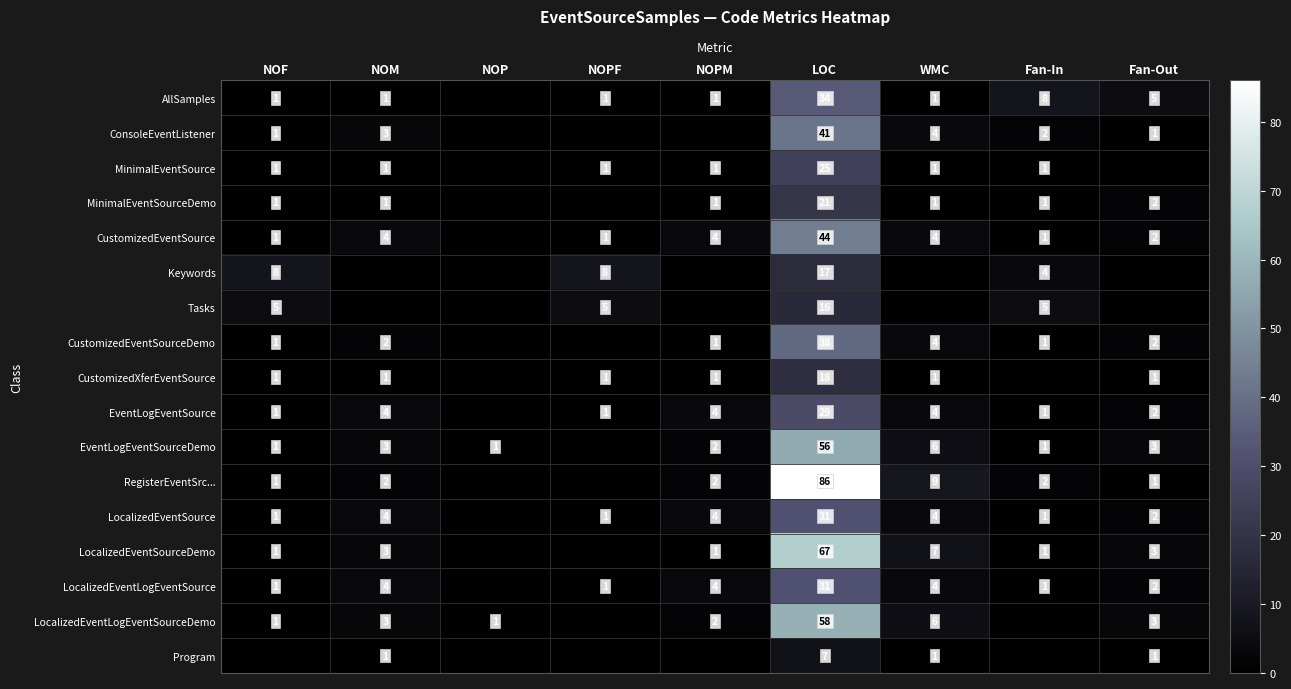

What is the sum of the CustomizedEventSource values at NOPM and NOM?

8